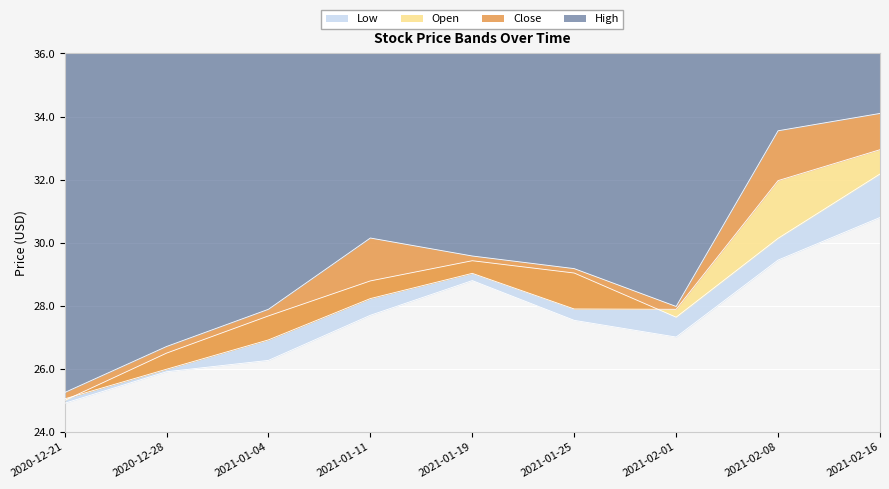

How many distinct data groups are displayed?

4